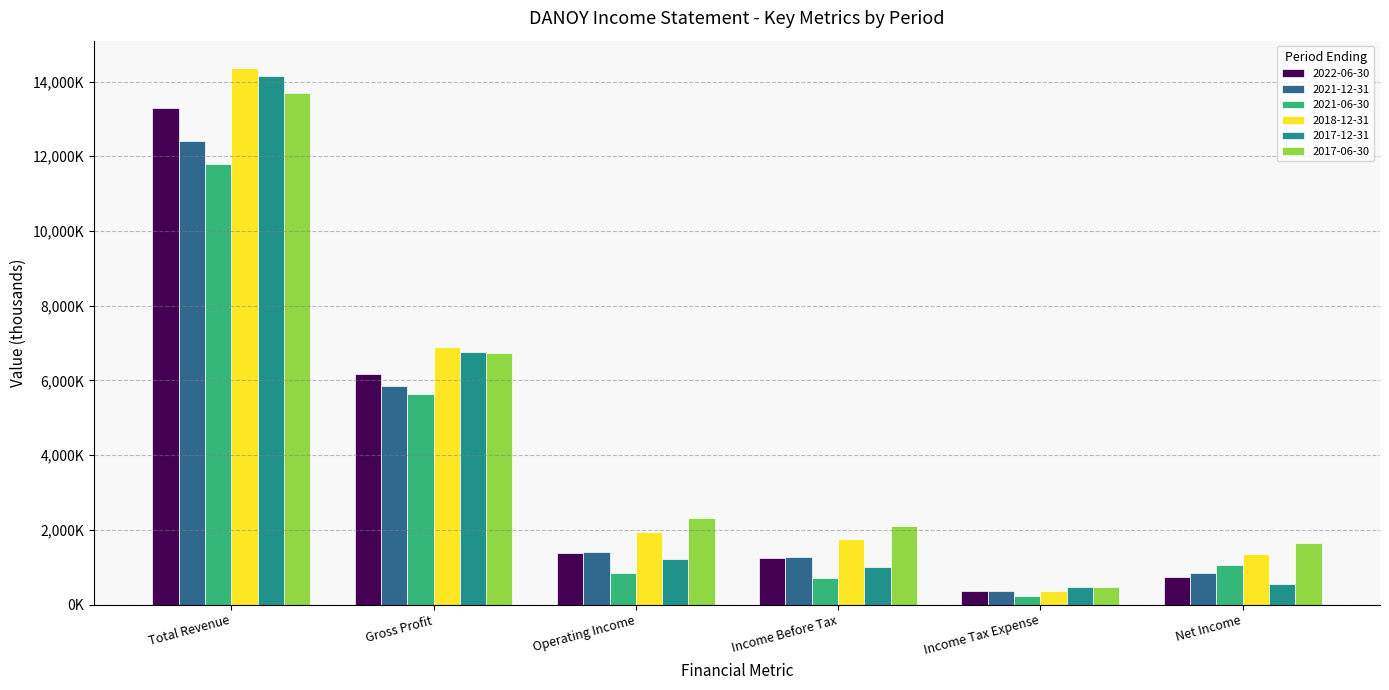

How many values in the 2017-06-30 series are below 2325900?

3